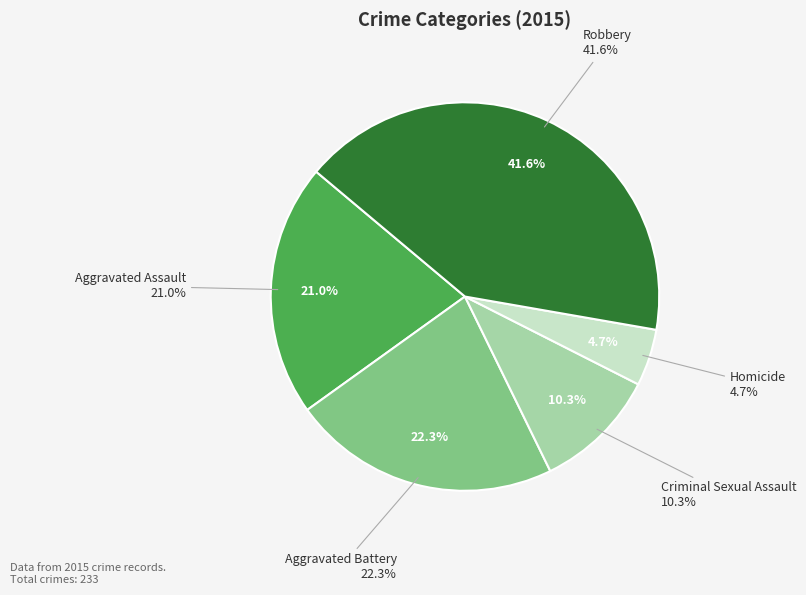

Do Aggravated Battery and Homicide together represent more than half of the pie?

No